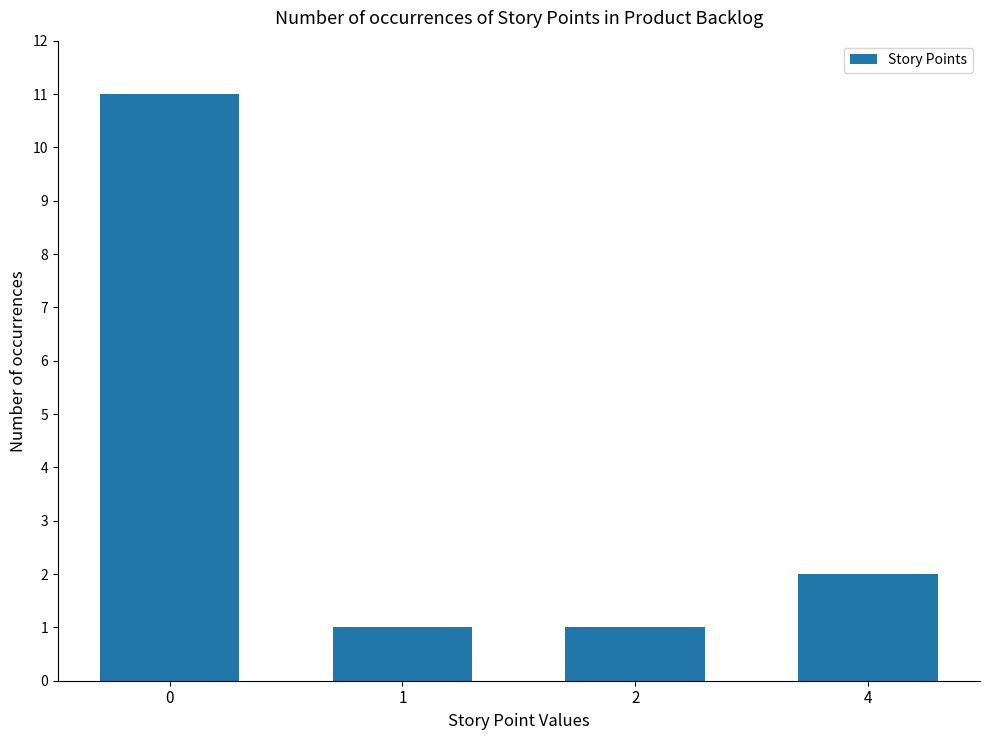

Count the number of data series in this chart.

1